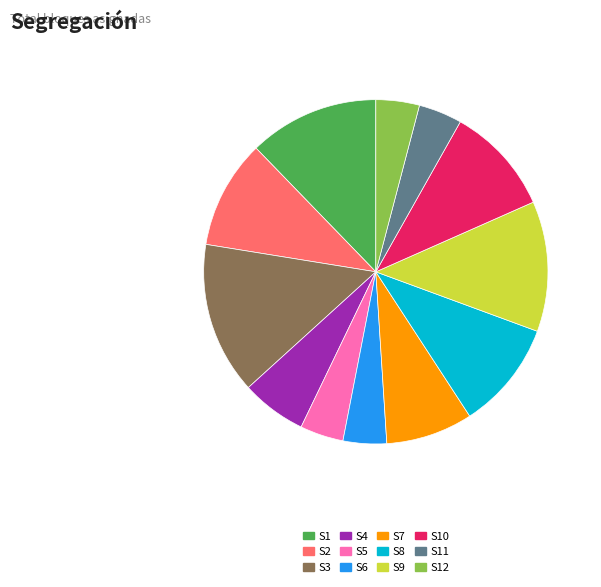

How many segments does this pie chart have?

12